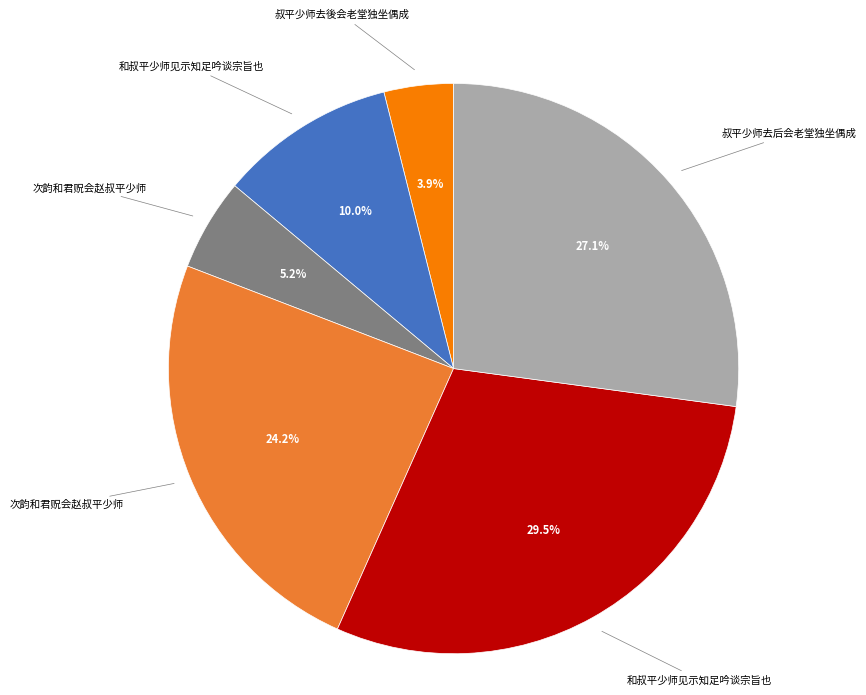

Does any single category account for the majority?

No